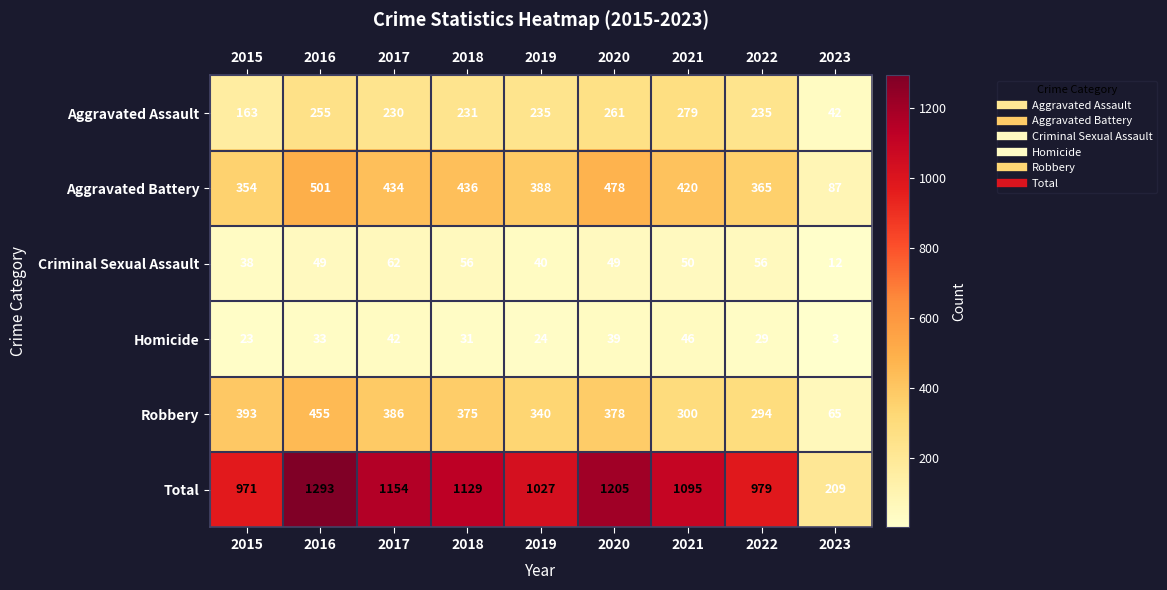

Between 2018 and 2019, which series saw the biggest shift?

Total